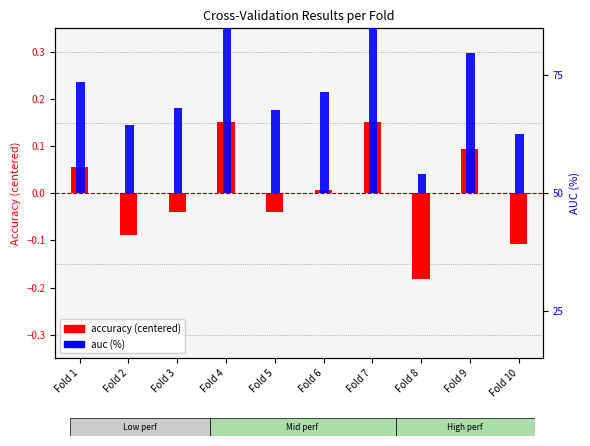

Reading left to right, what are all the values shown in this chart?

accuracy (centered): Fold 1=0.1	Fold 2=-0.1	Fold 3=-0.0	Fold 4=0.2	Fold 5=-0.0	Fold 6=0.0	Fold 7=0.2	Fold 8=-0.2	Fold 9=0.1	Fold 10=-0.1
auc (%): Fold 1=23.6	Fold 2=14.4	Fold 3=18.1	Fold 4=35.5	Fold 5=17.7	Fold 6=21.4	Fold 7=35.9	Fold 8=4.2	Fold 9=29.8	Fold 10=12.5